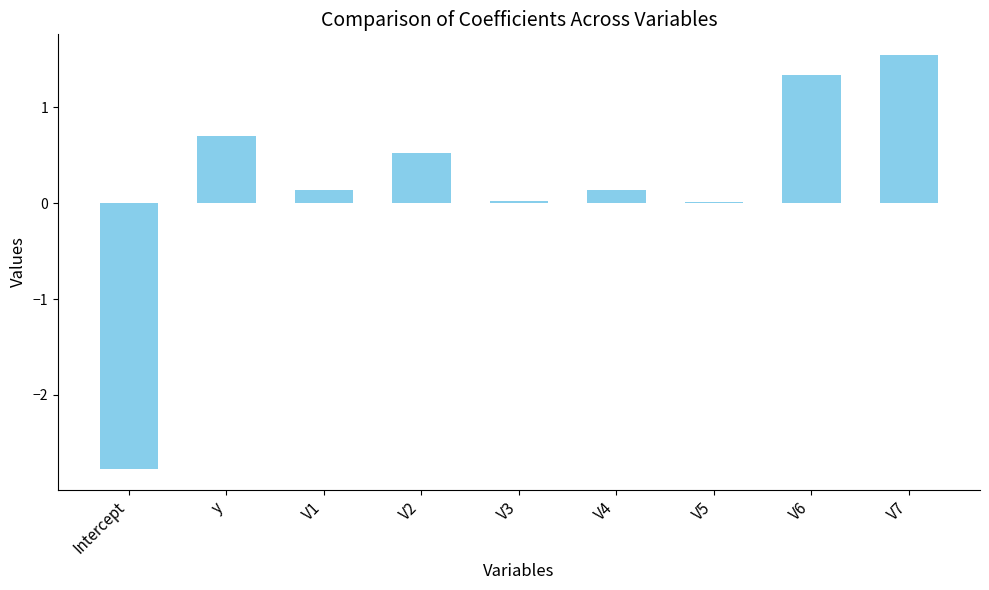

What is the difference between the values at V1 and Intercept?

2.9